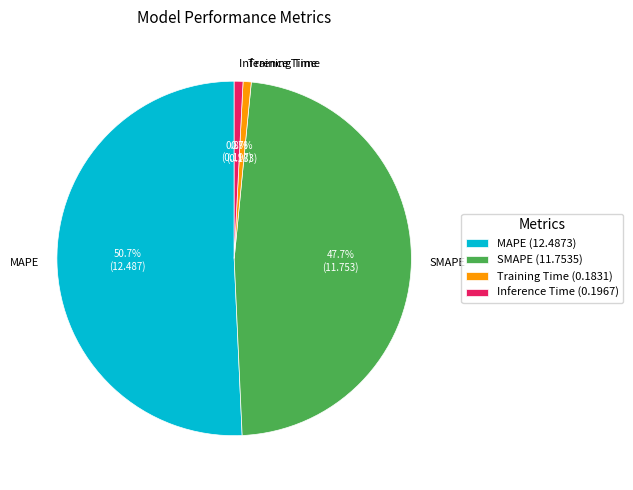

To the nearest percent, what is the difference between the MAPE and Training Time slice percentages?

50%